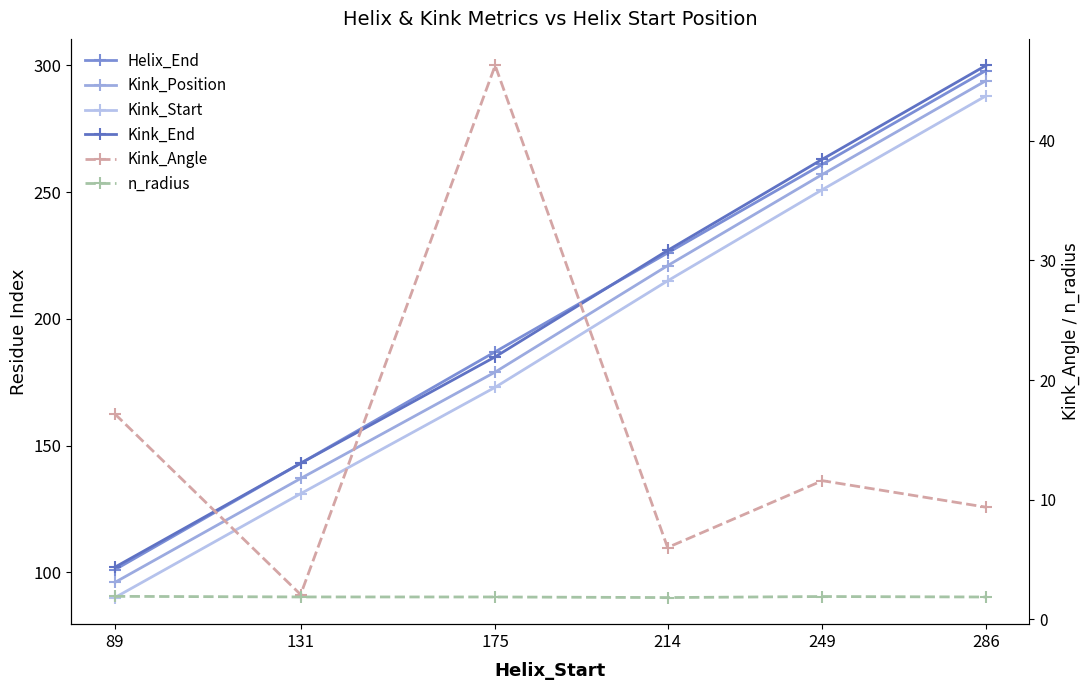

What are all the series names shown in the legend?

Helix_End, Kink_Position, Kink_Start, Kink_End, Kink_Angle, n_radius